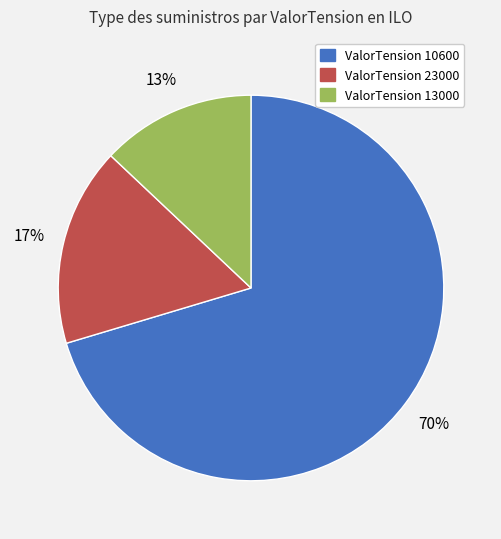

To the nearest percent, what is the average slice percentage?

33%